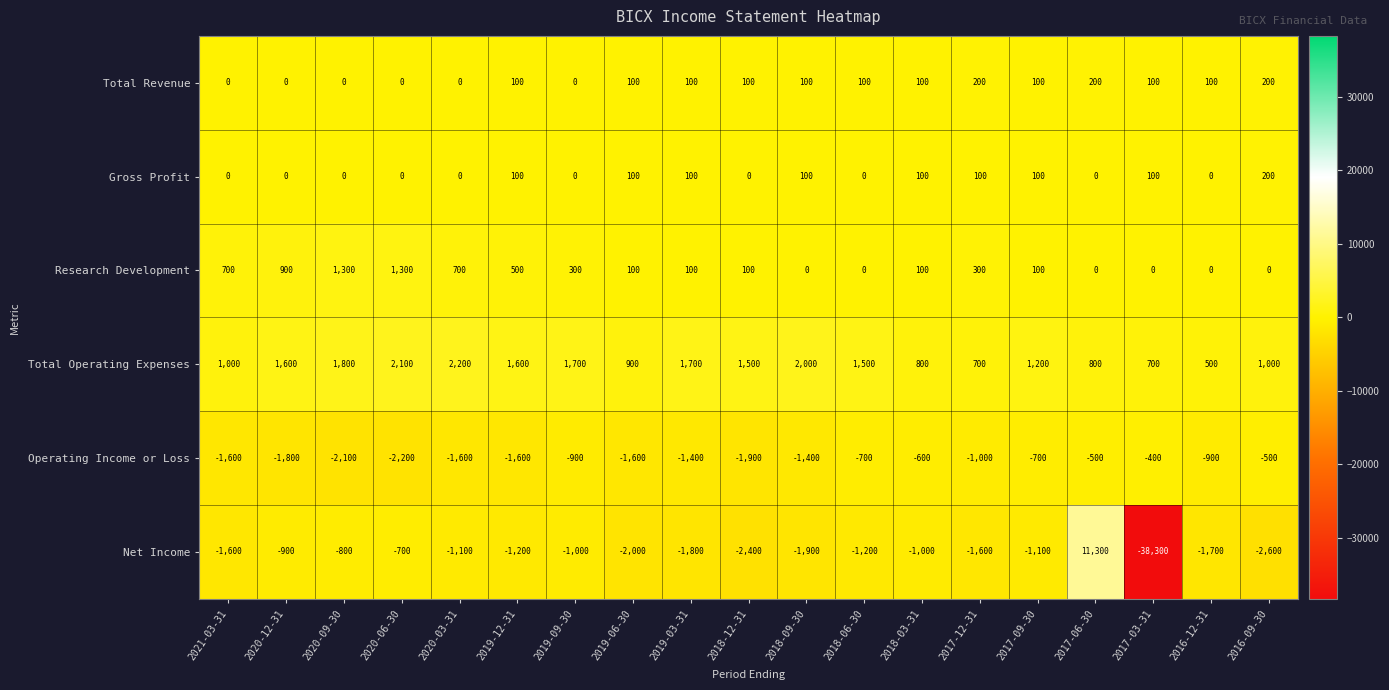

Count the number of data series in this chart.

6